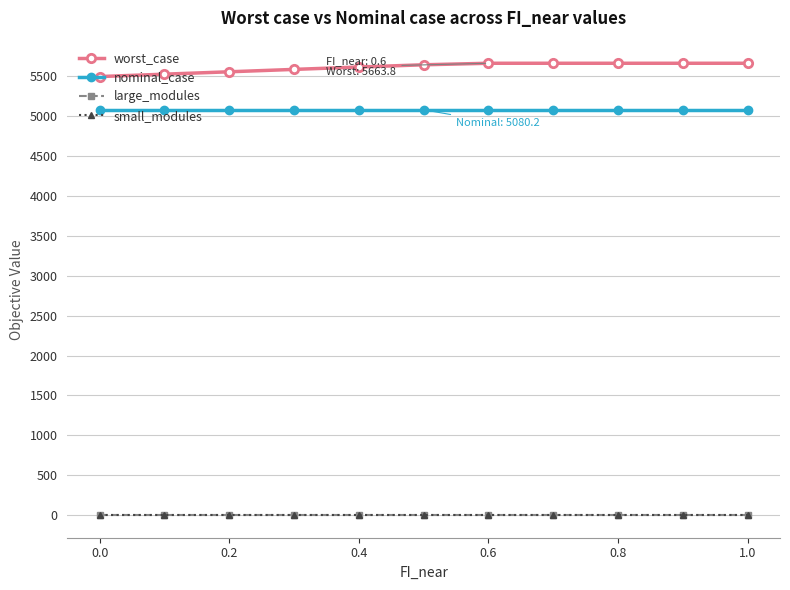

True or false: small_modules and worst_case cross at least once.

False